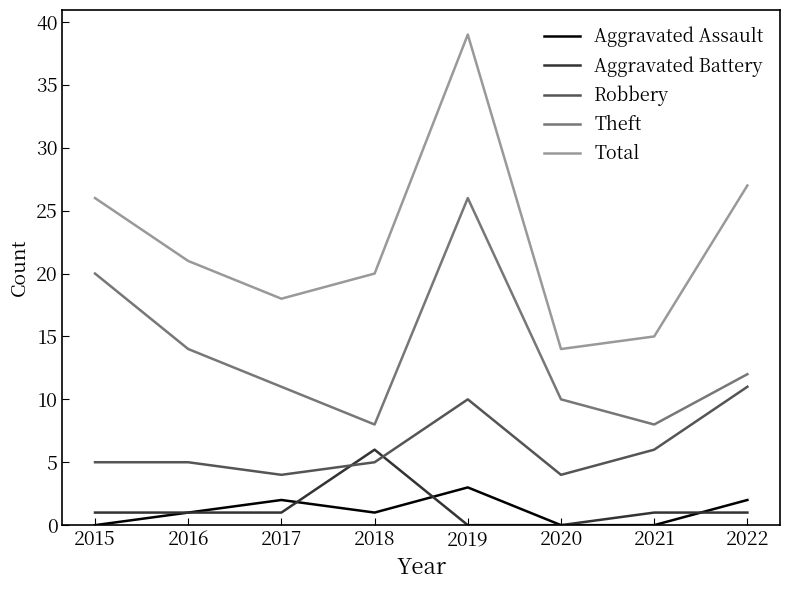

True or false: Total and Aggravated Battery cross at least once.

False